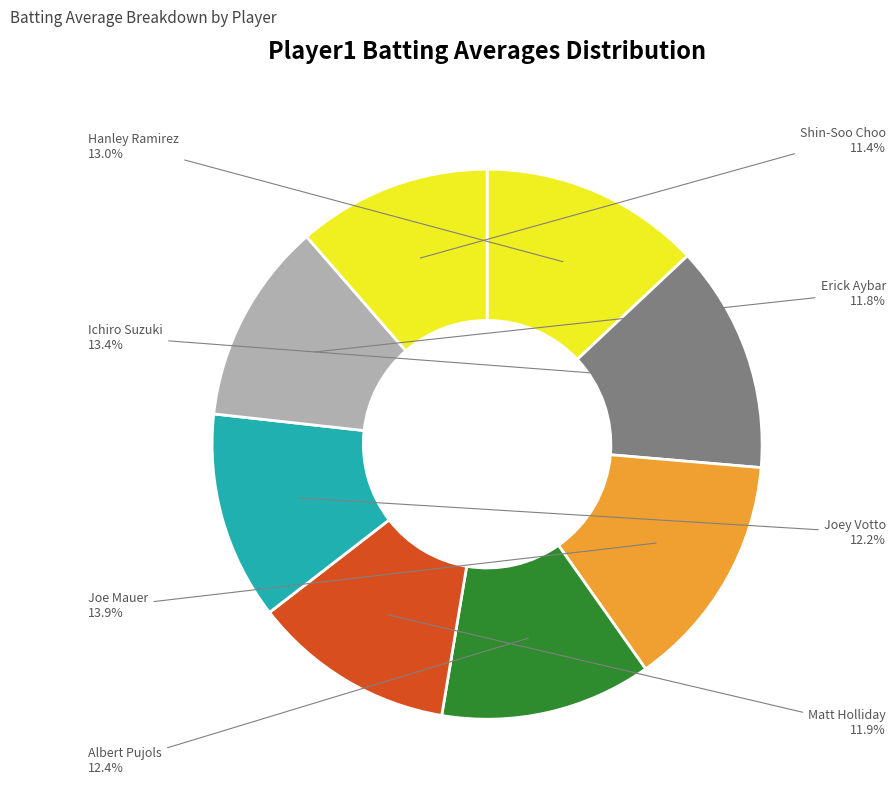

To the nearest percent, what is the average slice percentage?

12%